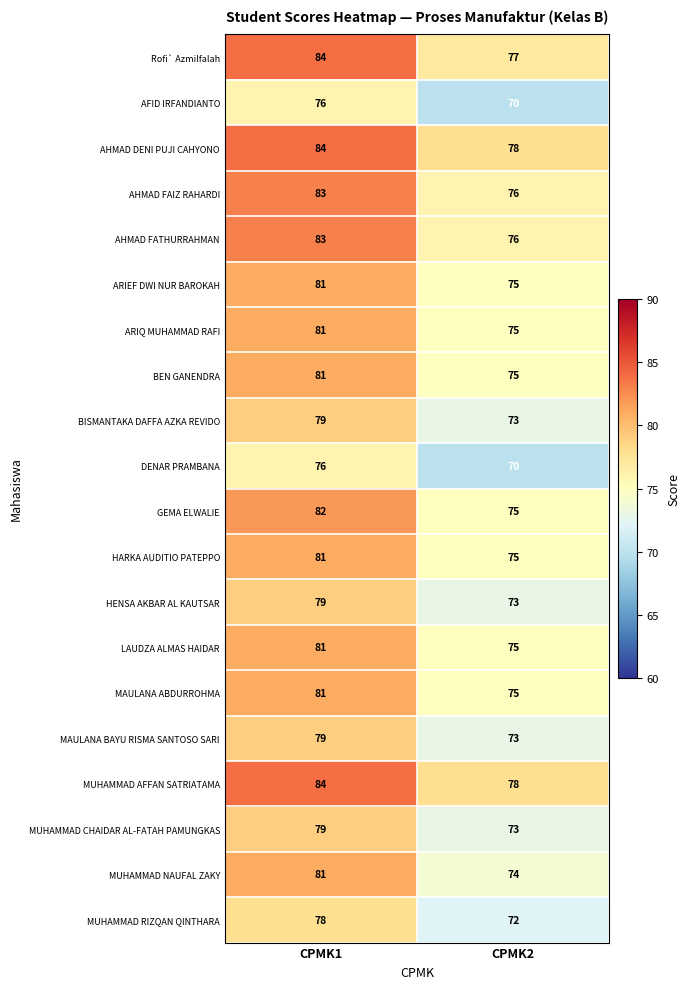

Rank the categories by ARIQ MUHAMMAD RAFI value from highest to lowest.

CPMK1, CPMK2